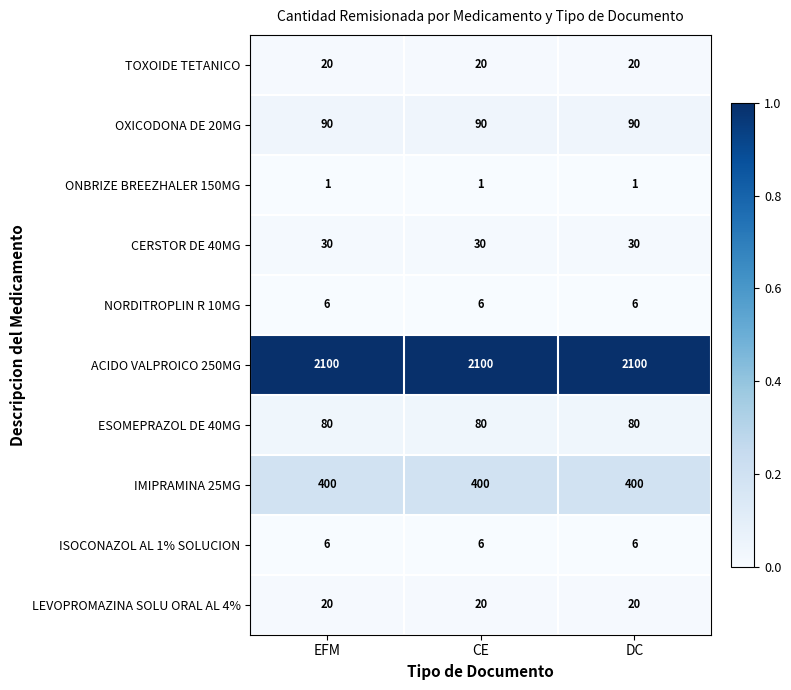

What is the sum of the LEVOPROMAZINA SOLU ORAL AL 4% values at EFM and DC?

40